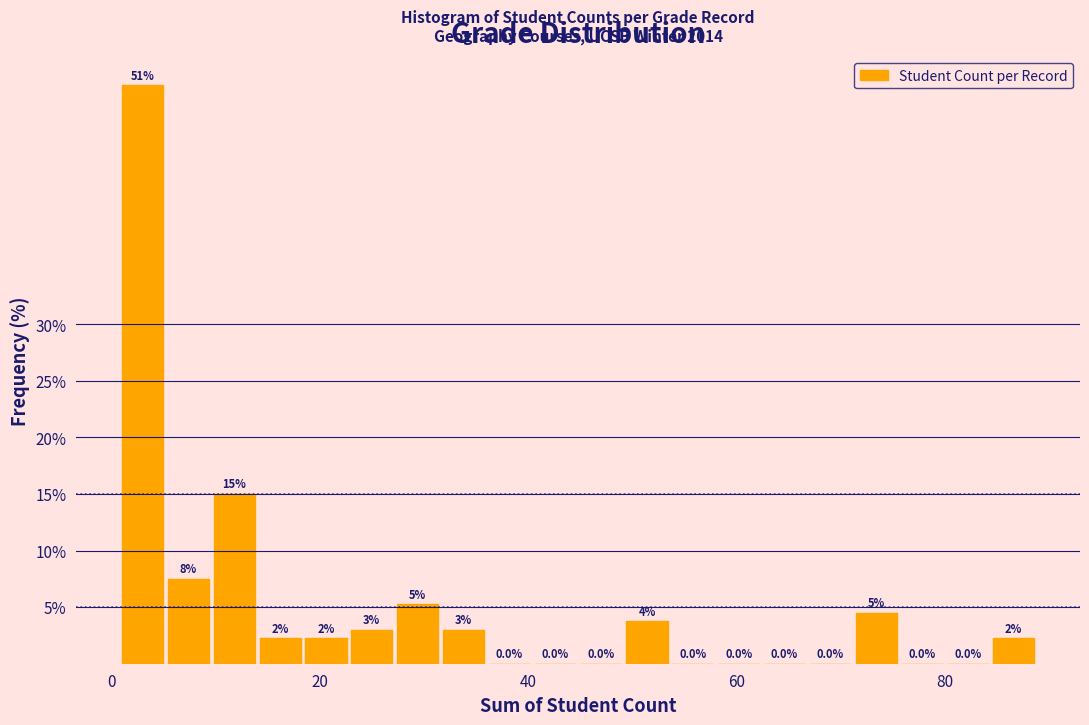

Around what value on the x-axis is the tallest bar? Give the approximate position of its centre, as read against the axis.

2